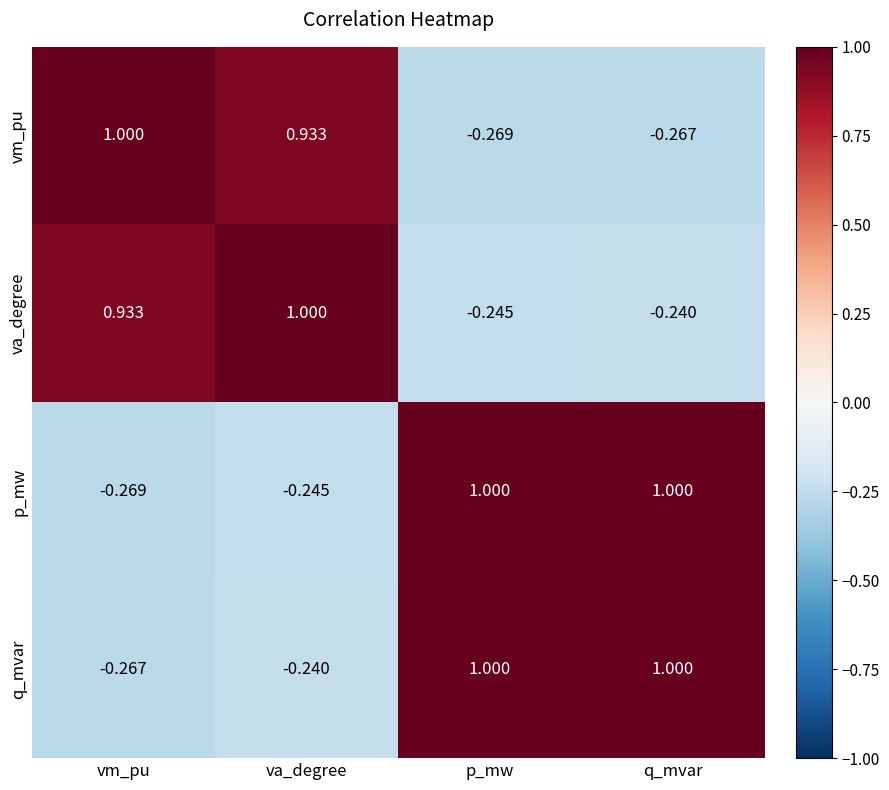

Which category has the highest value in the vm_pu series?

vm_pu